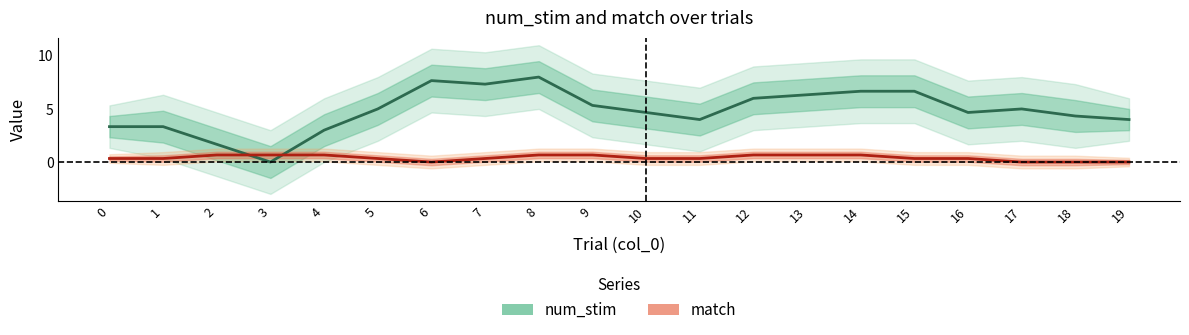

How many intersections are there between match and num_stim?

2